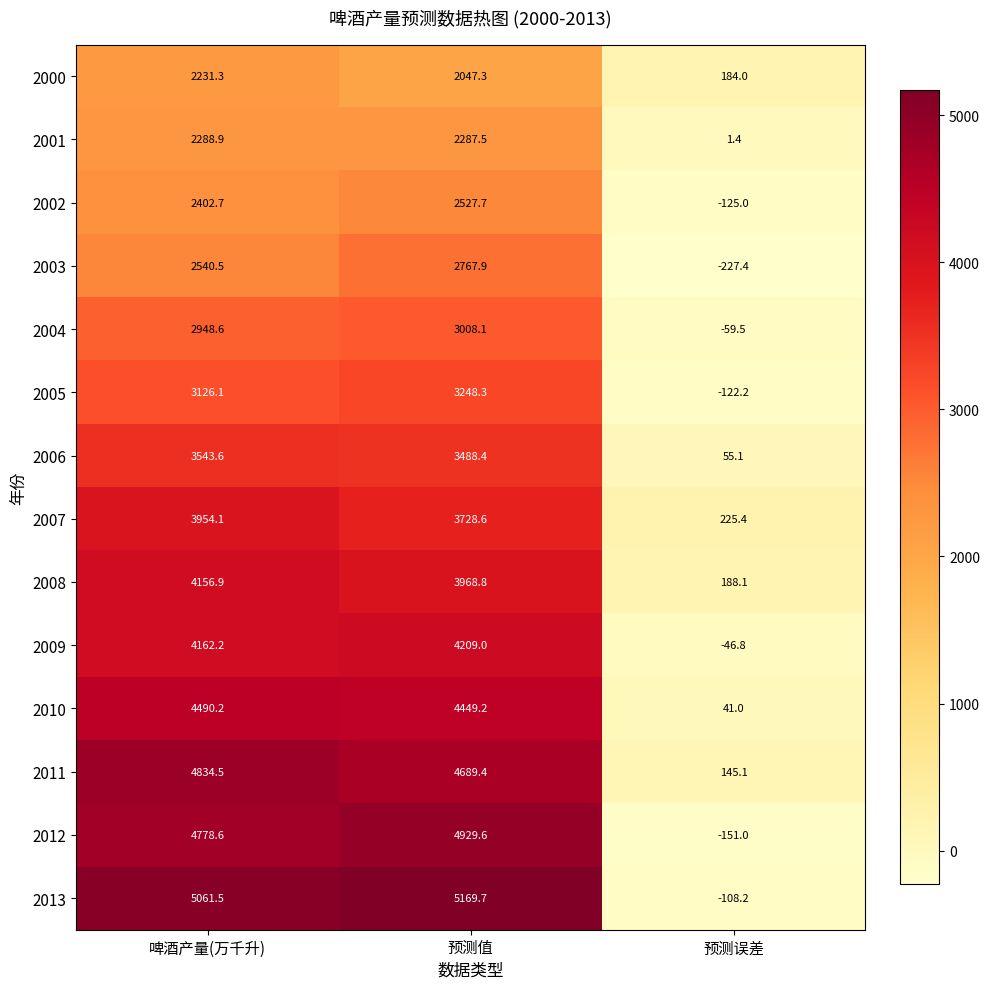

Rank the series at 啤酒产量(万千升) from lowest to highest value.

2000, 2001, 2002, 2003, 2004, 2005, 2006, 2007, 2008, 2009, 2010, 2012, 2011, 2013